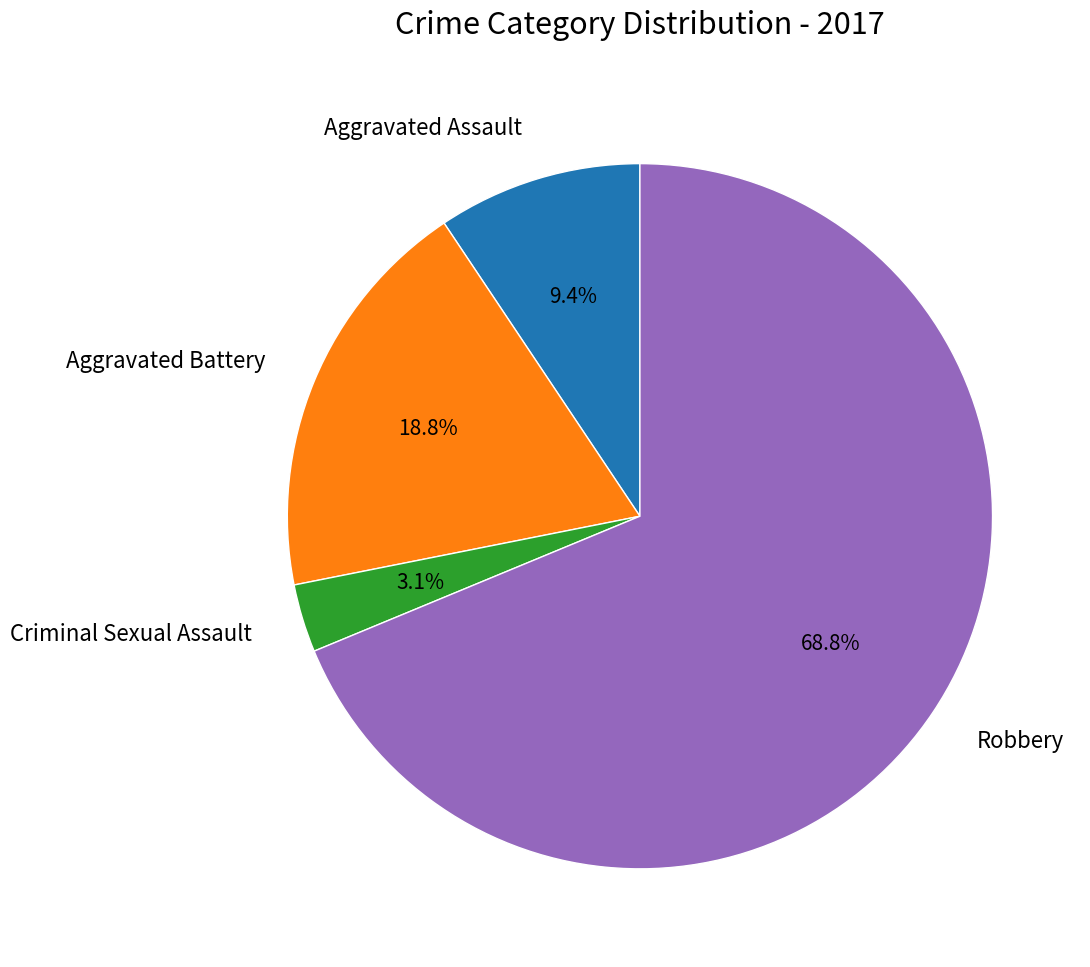

To the nearest percent, what is the average slice percentage?

25%